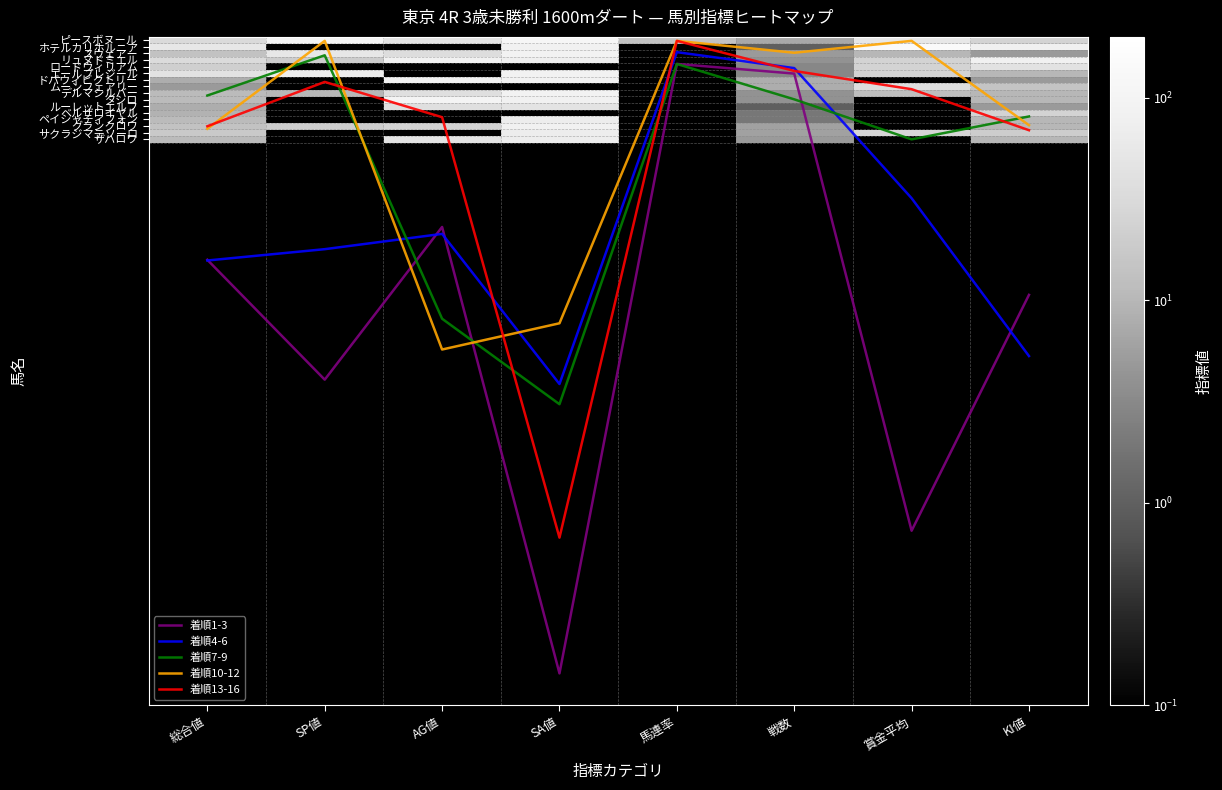

What is the smallest value displayed?

0.1